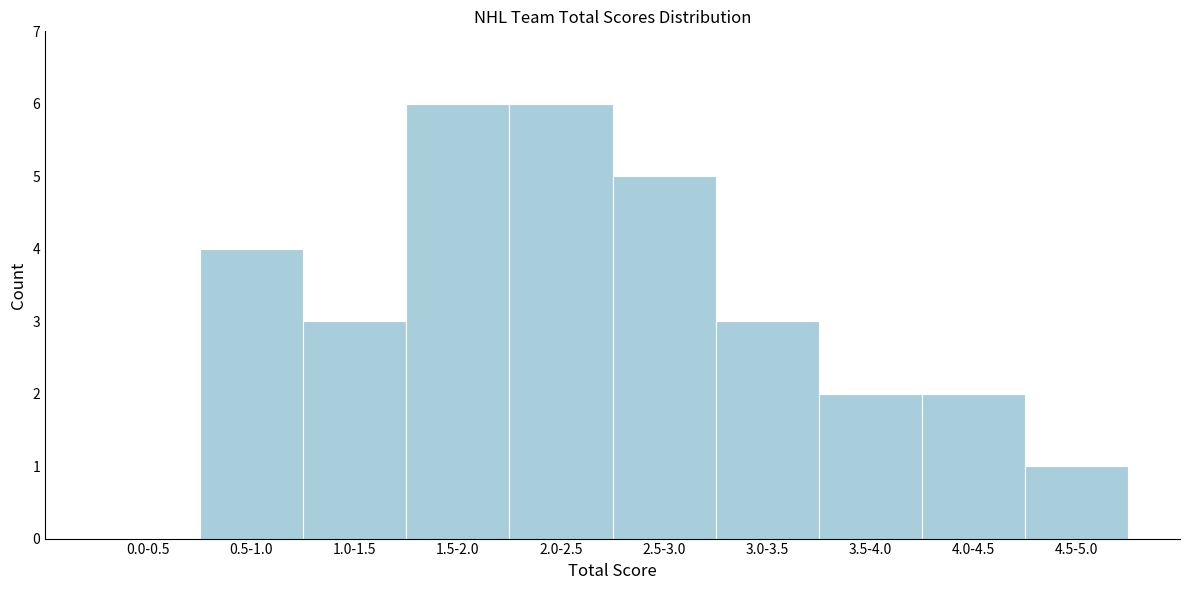

Reading right to left, list all the values displayed in this chart.

4.5-5.0=1	4.0-4.5=2	3.5-4.0=2	3.0-3.5=3	2.5-3.0=5	2.0-2.5=6	1.5-2.0=6	1.0-1.5=3	0.5-1.0=4	0.0-0.5=0